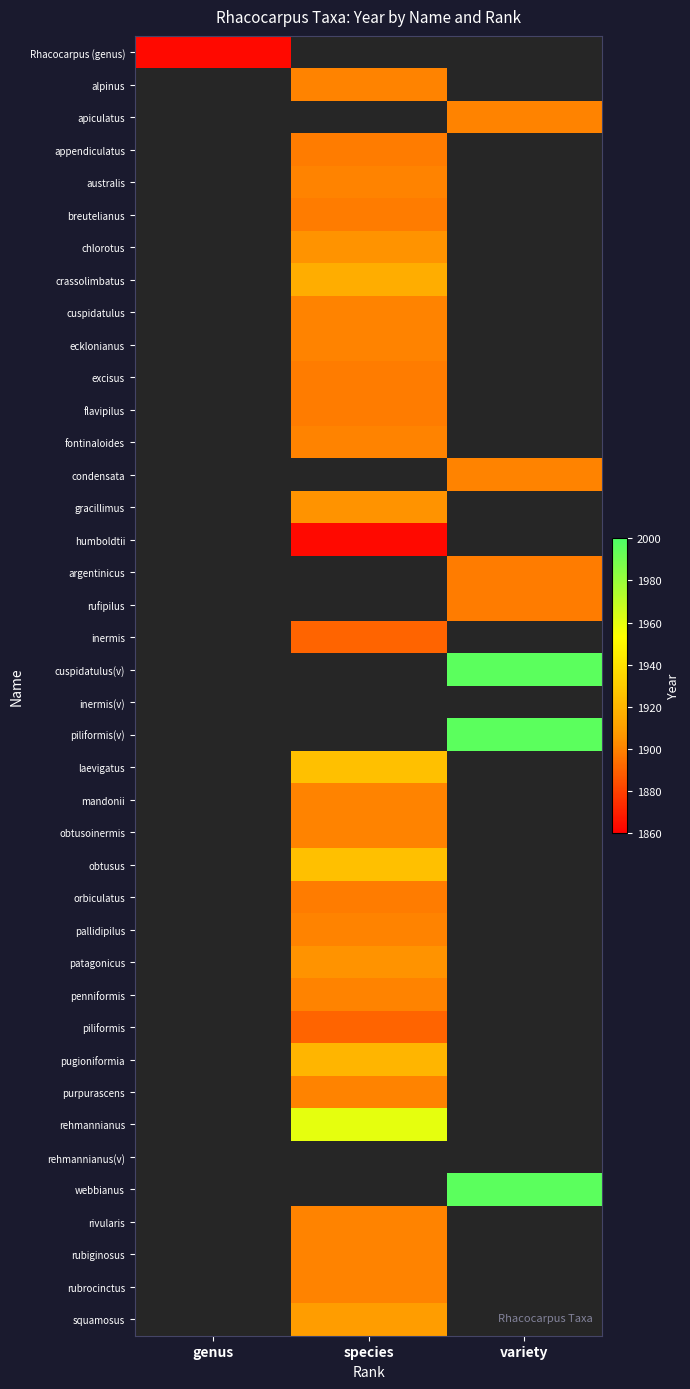

What is the approximate value of rufipilus at variety?

1898.0